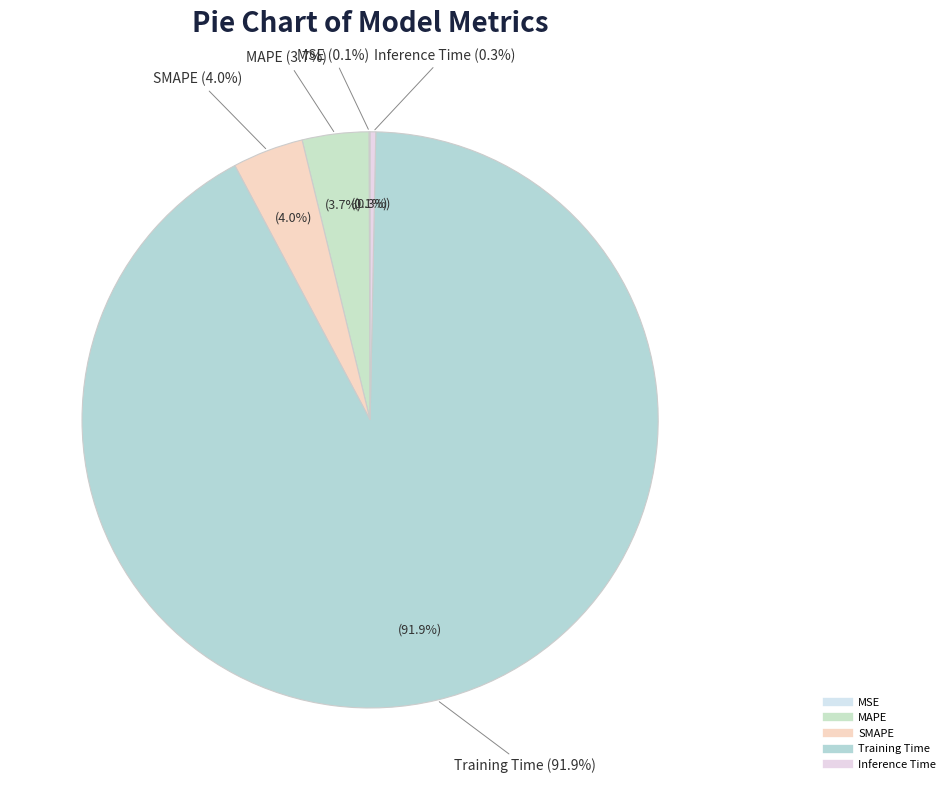

Which has a higher value, Training Time or Inference Time?

Training Time